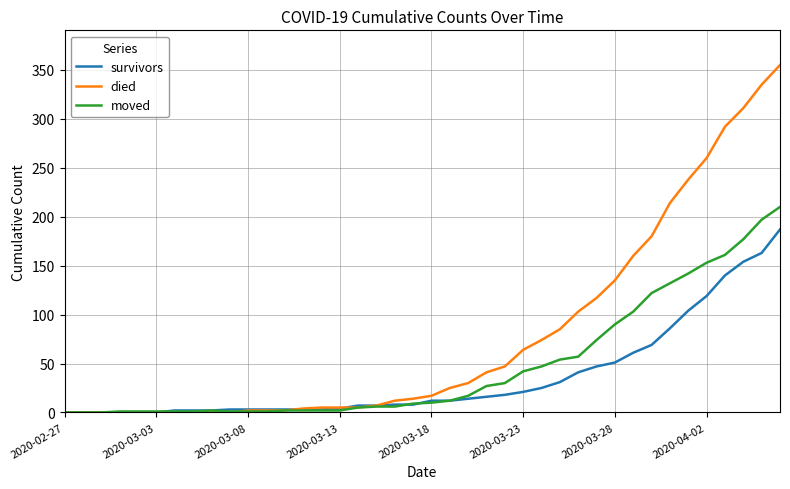

At how many categories does at least one series exceed 216?

6